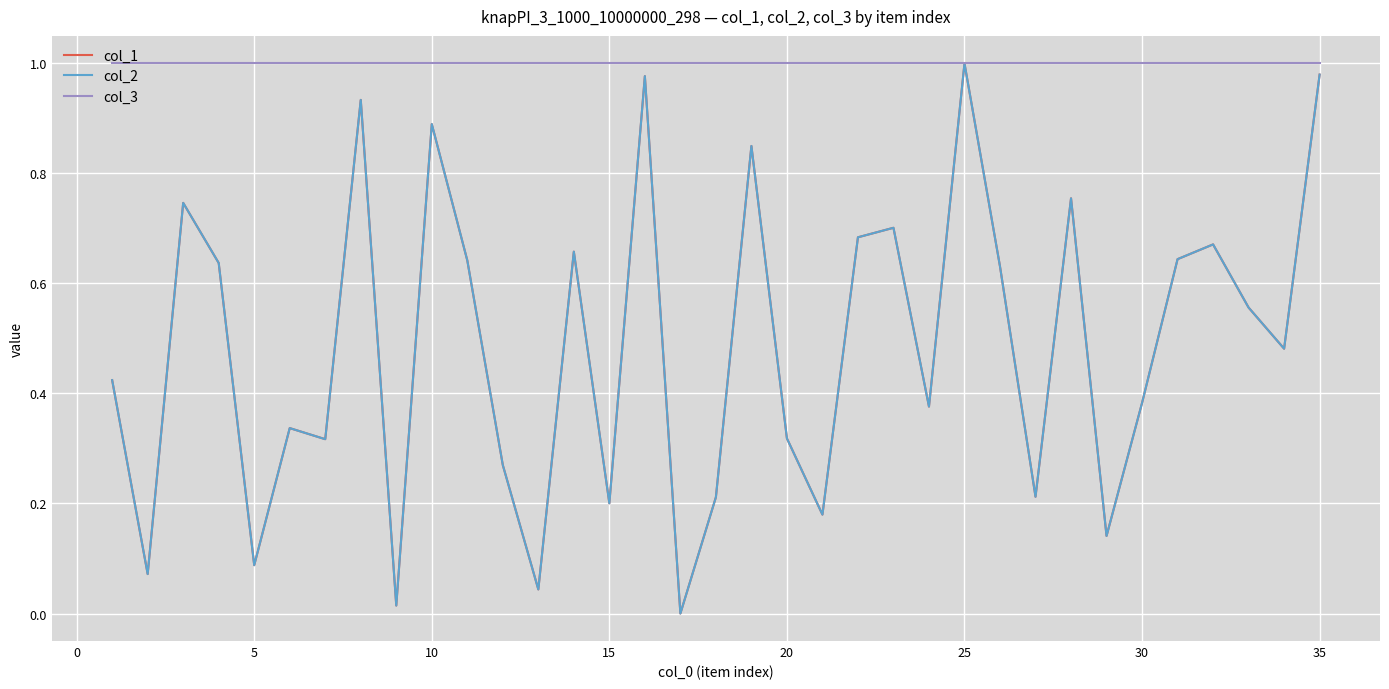

Which series has the widest spread of values?

col_1